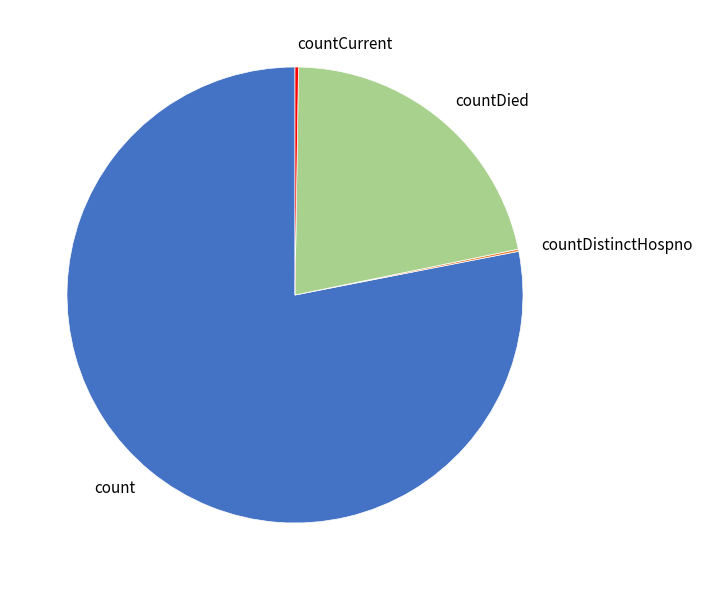

Which slice is the largest?

count